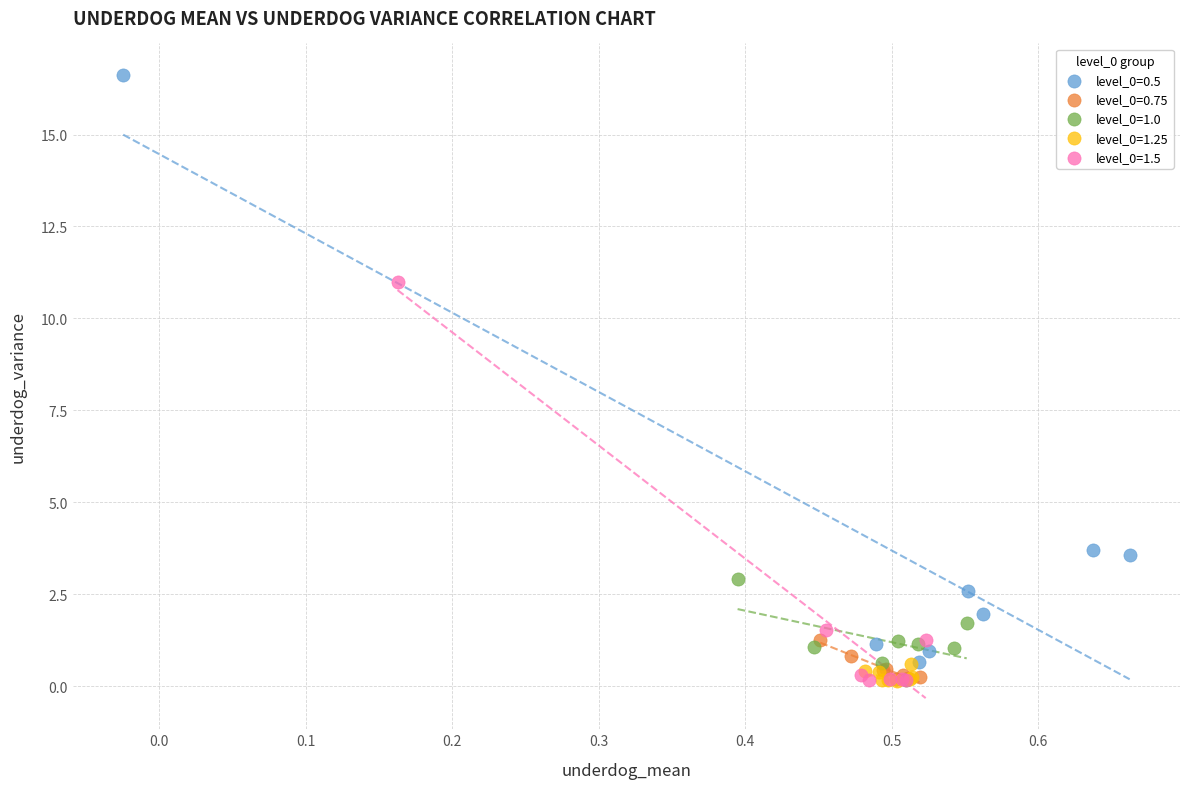

Which series contains the highest Y value?

level_0=0.5